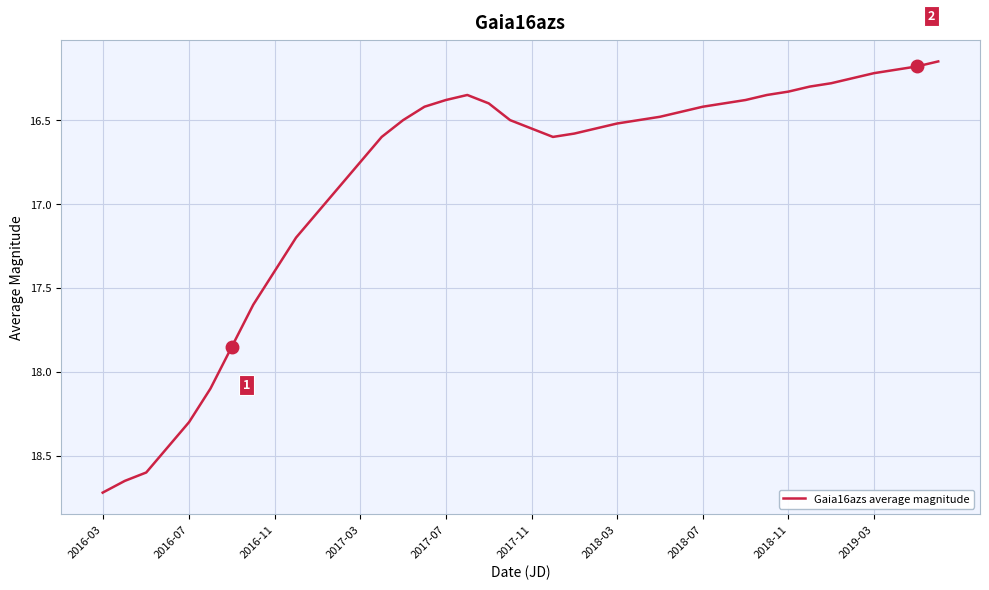

What is the greatest value displayed?

18.7